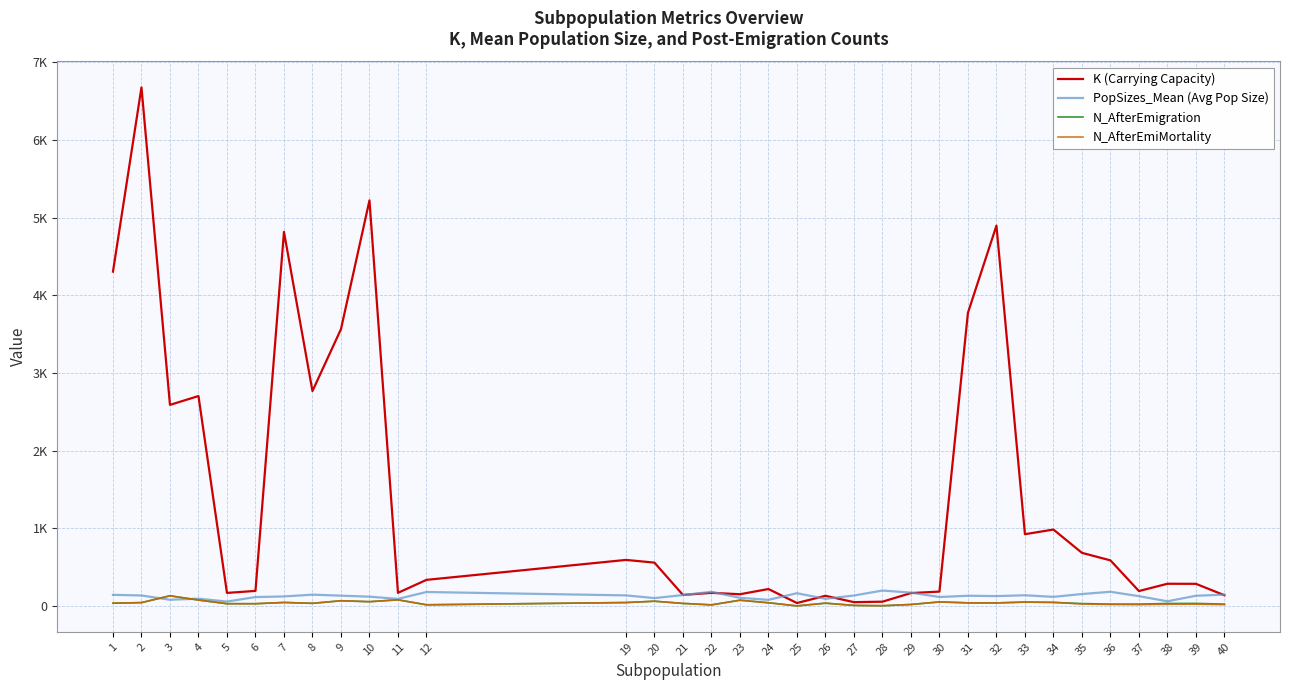

What are all the series names shown in the legend?

K (Carrying Capacity), PopSizes_Mean (Avg Pop Size), N_AfterEmigration, N_AfterEmiMortality